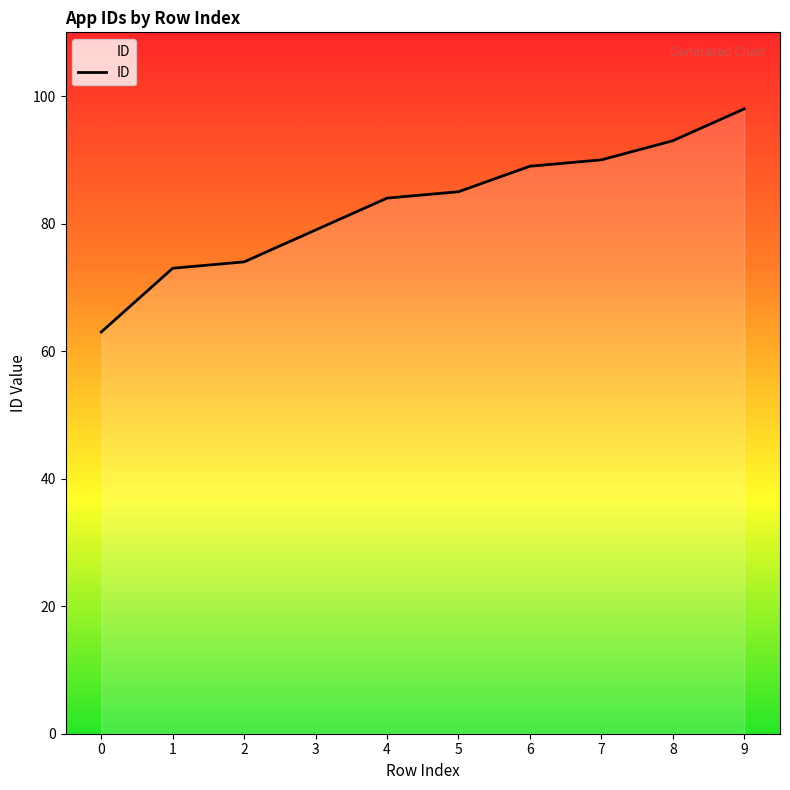

What value does the data have at 9?

98